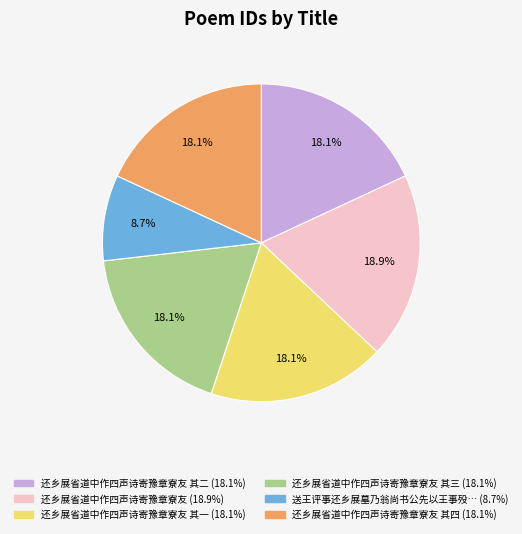

How many slices are in this pie chart?

6